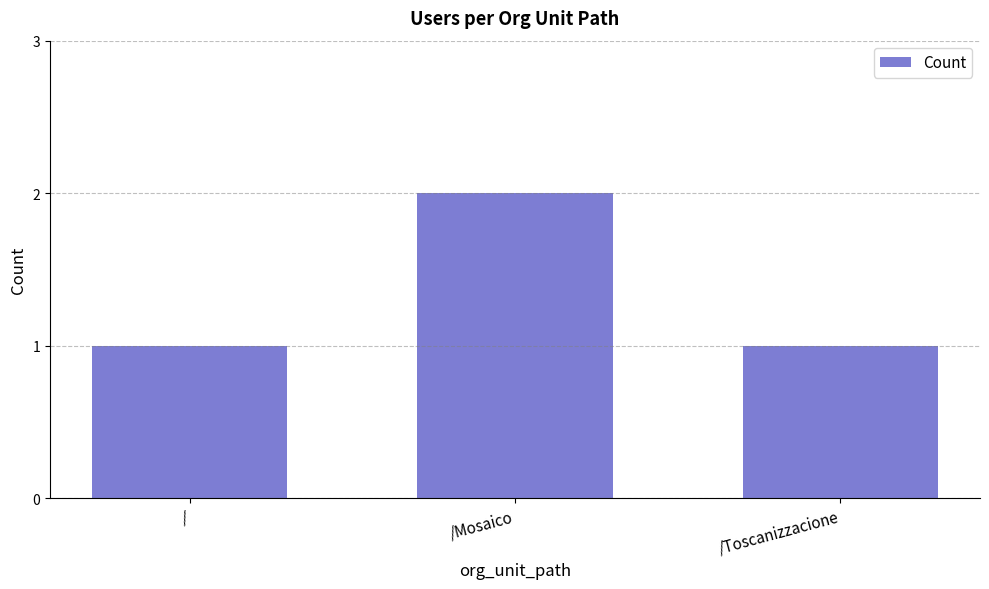

Between / and /Mosaico, which is larger?

/Mosaico